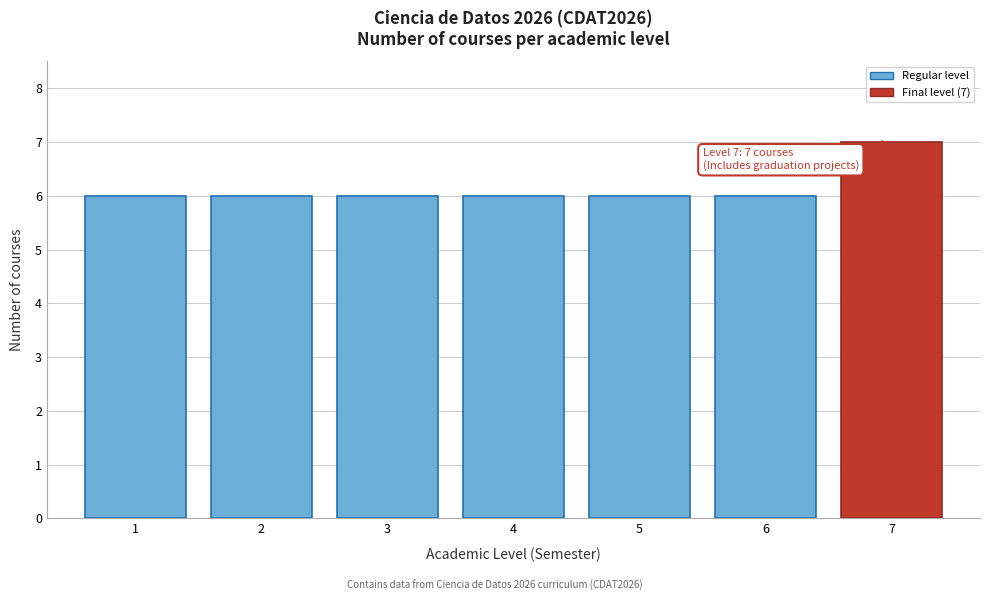

Reading left to right, what are all the values shown in this chart?

1=6	2=6	3=6	4=6	5=6	6=6	7=7